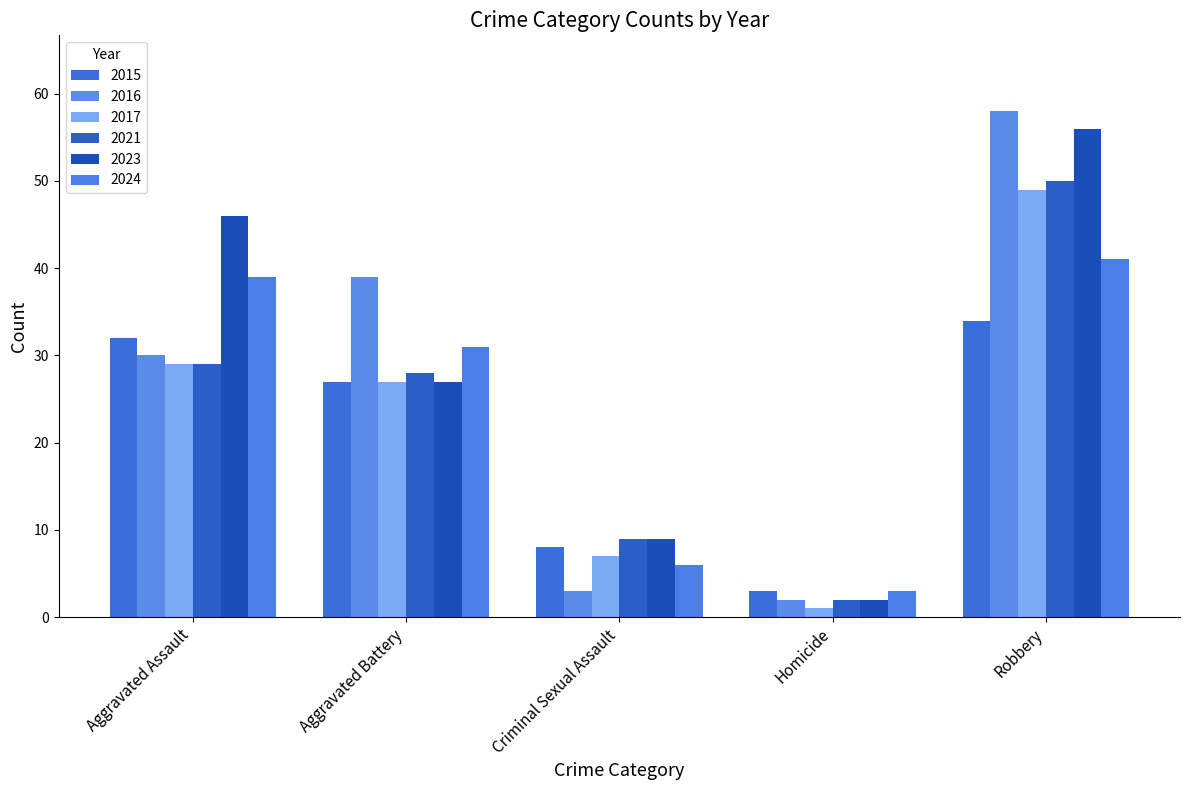

What are all the series names shown in the legend?

2015, 2016, 2017, 2021, 2023, 2024